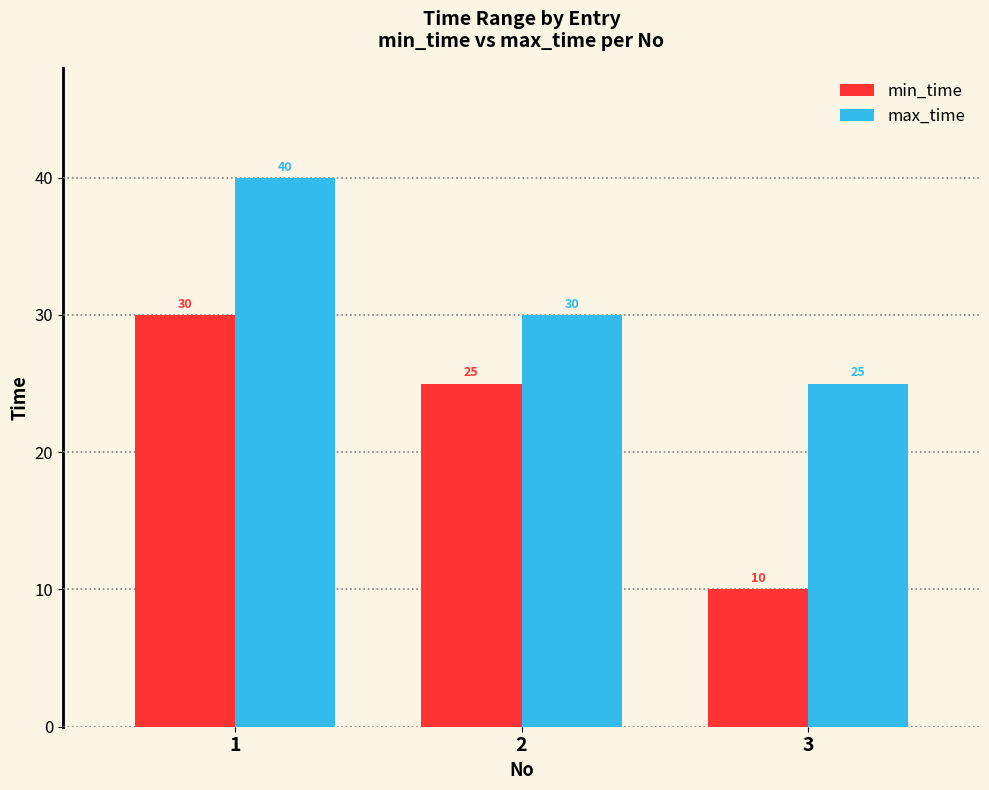

What are all the series names shown in the legend?

min_time, max_time